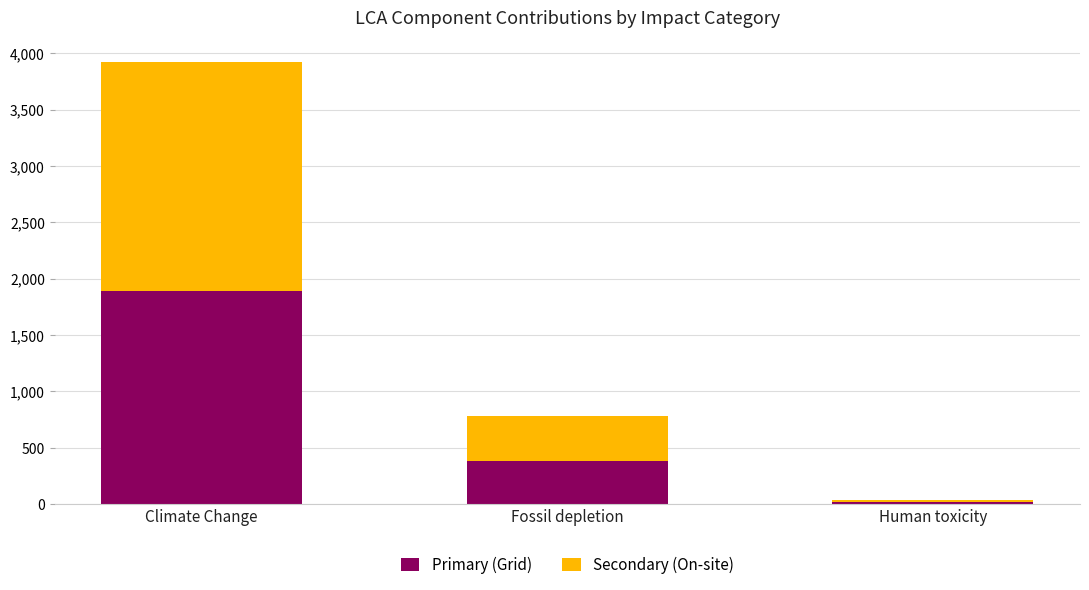

Is it true that Primary (Grid) equals 18.7 at Human toxicity?

True